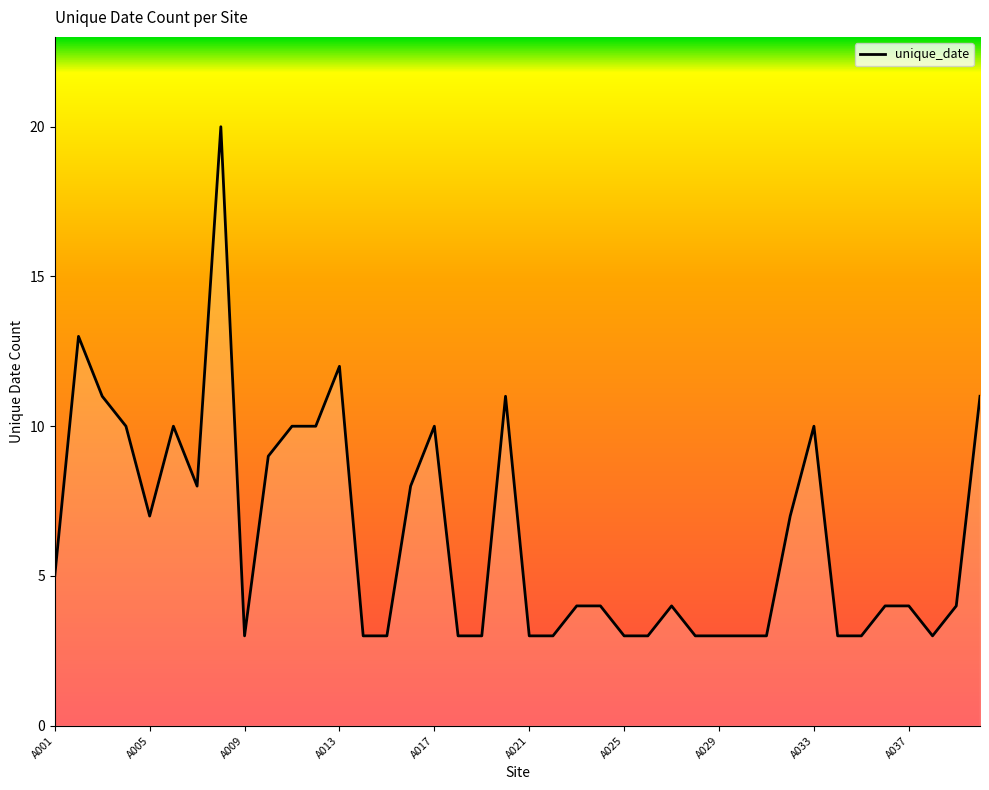

What is the maximum value shown in the chart?

20